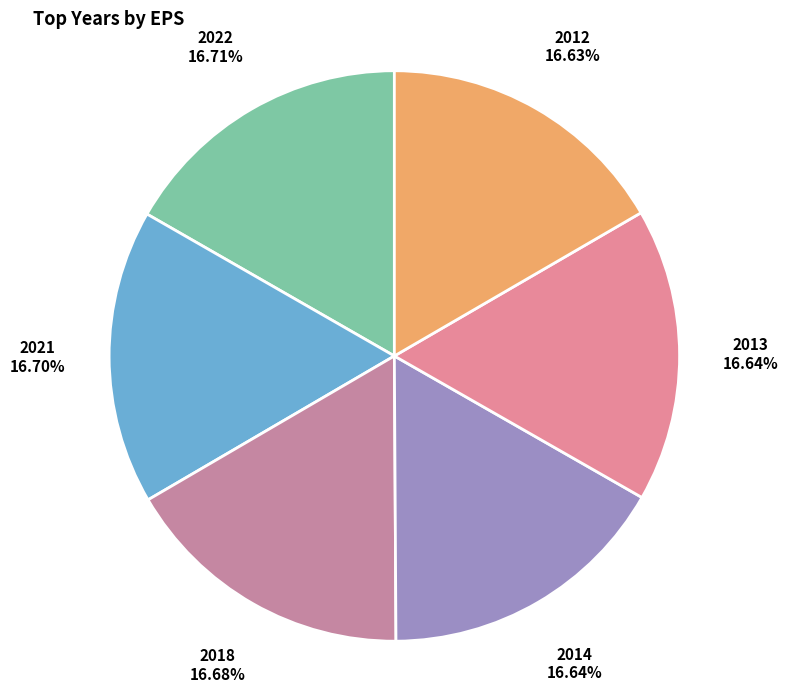

Do 2013 and 2012 together represent more than half of the pie?

No